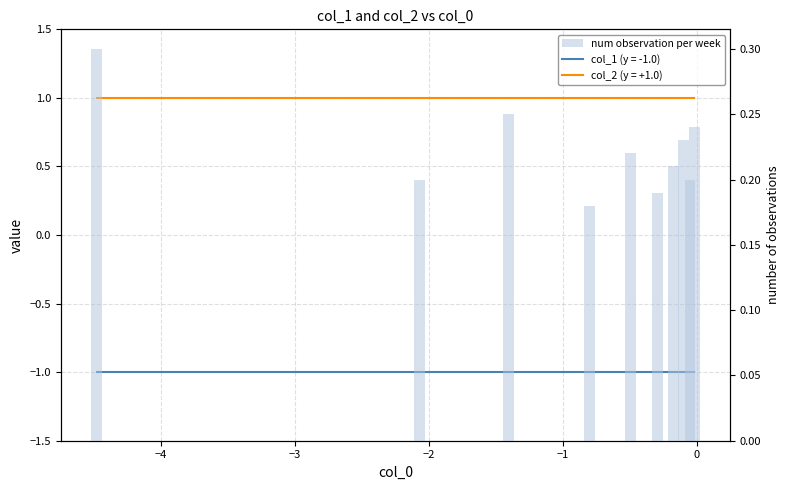

Where is the data nearest to the value 0?

−2